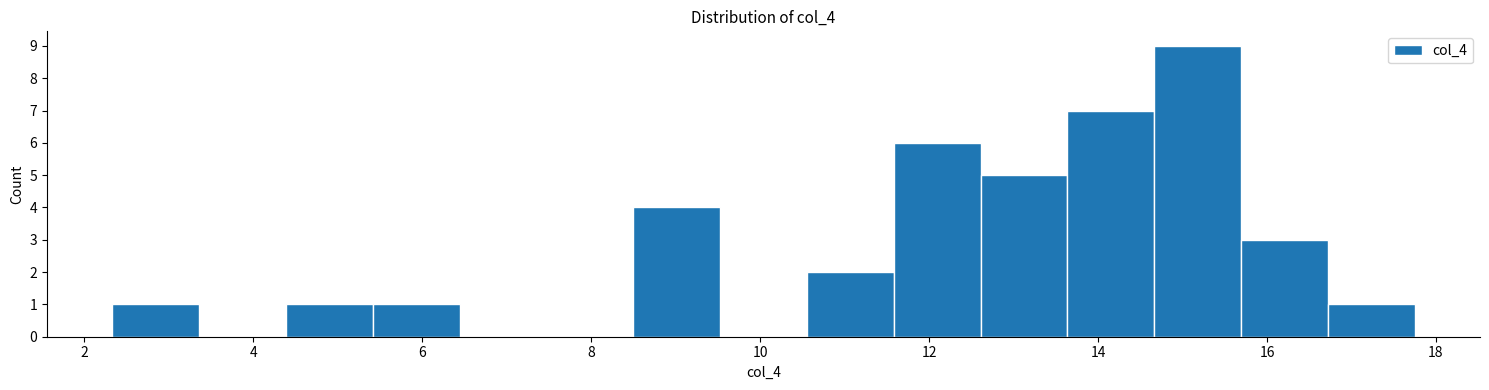

Reading left to right, list every bar in this chart as the range it spans on the x-axis followed by its height. Neither the bar edges nor the heights are printed on the chart, so give them approximately, as read against the axes.

2.4 to 3.4: 1
3.4 to 4.4: 0
4.4 to 5.4: 1
5.4 to 6.4: 1
6.4 to 7.4: 0
7.4 to 8.4: 0
8.4 to 9.6: 4
9.6 to 10.6: 0
10.6 to 11.6: 2
11.6 to 12.6: 6
12.6 to 13.6: 5
13.6 to 14.6: 7
14.6 to 15.6: 9
15.6 to 16.8: 3
16.8 to 17.8: 1